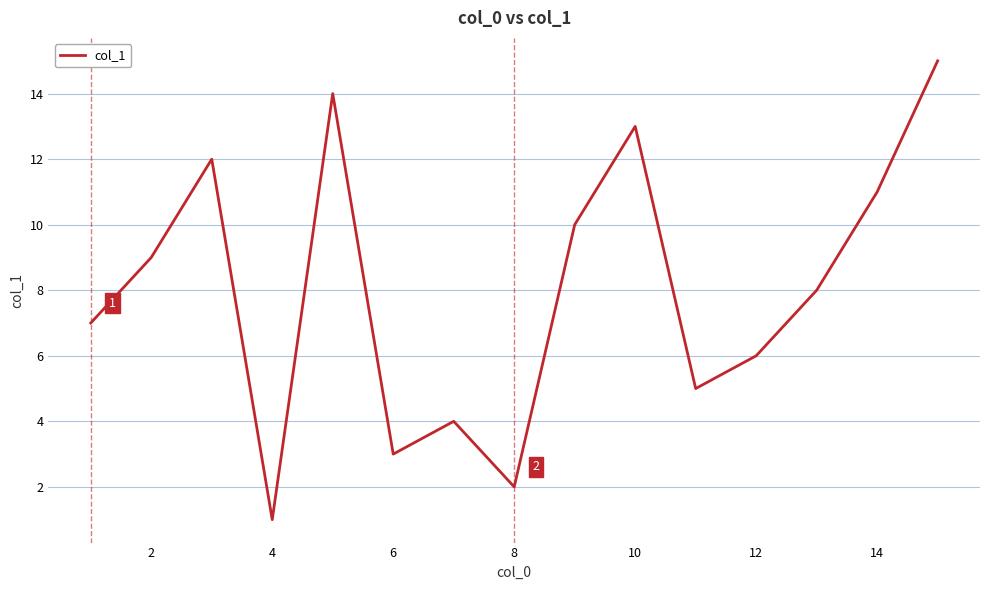

What is the difference between the maximum and minimum values?

14